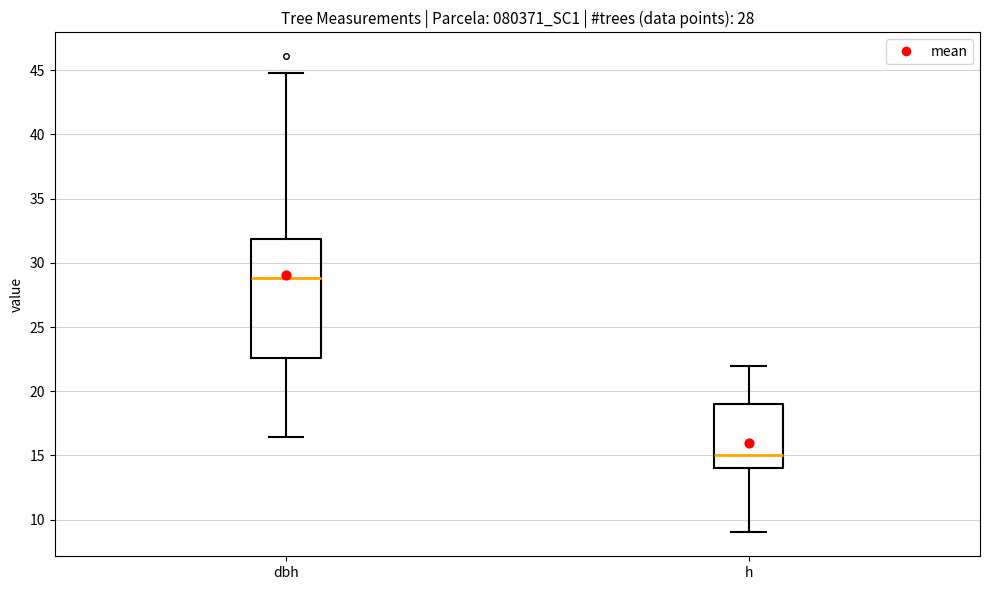

Which box has the highest median line?

dbh